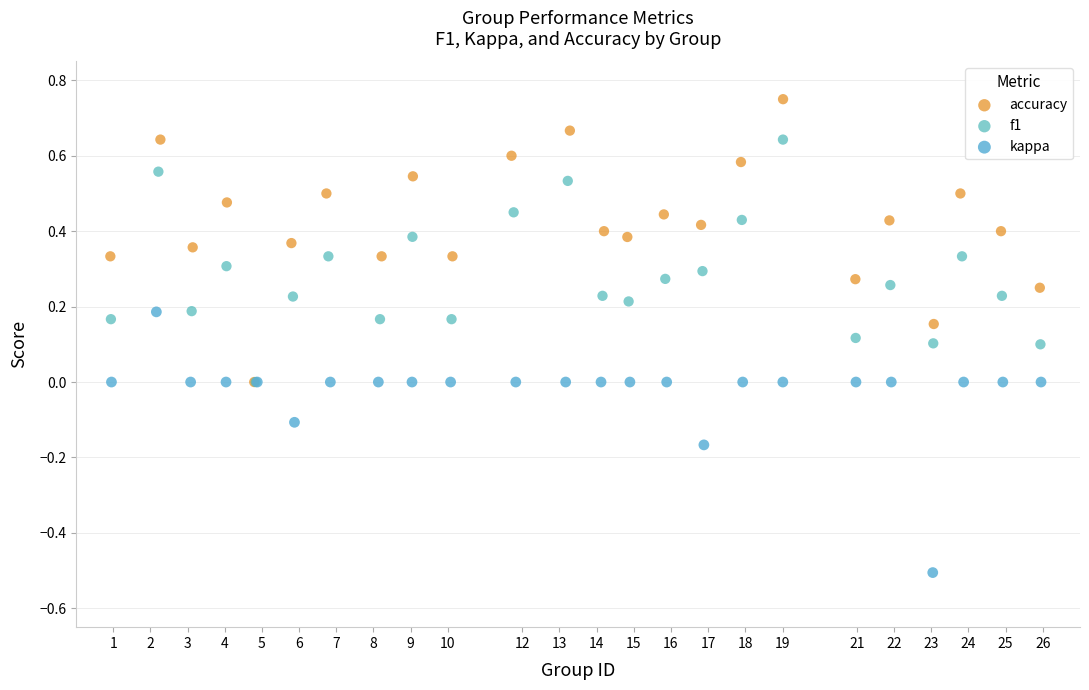

Which series contains the lowest Y value?

kappa